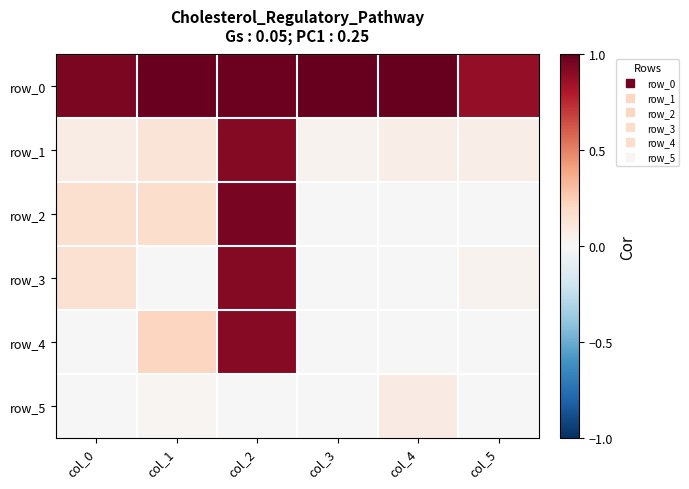

At which label does row_0 reach its minimum?

col_5